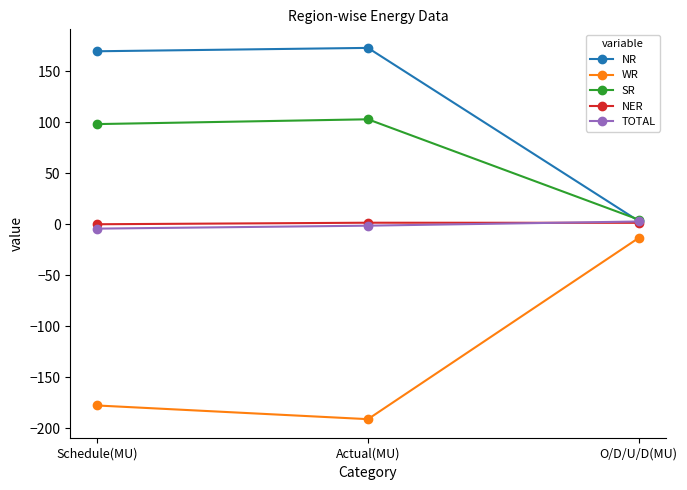

What value does the SR series have at Actual(MU)?

103.0